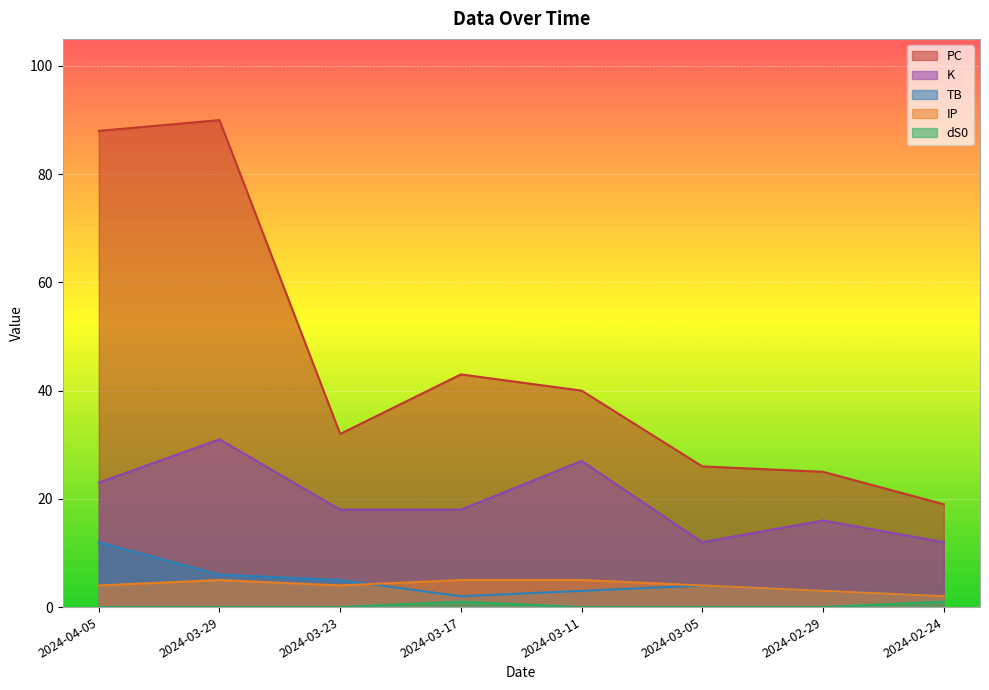

What is the label of the 1st point from the left?

2024-04-05